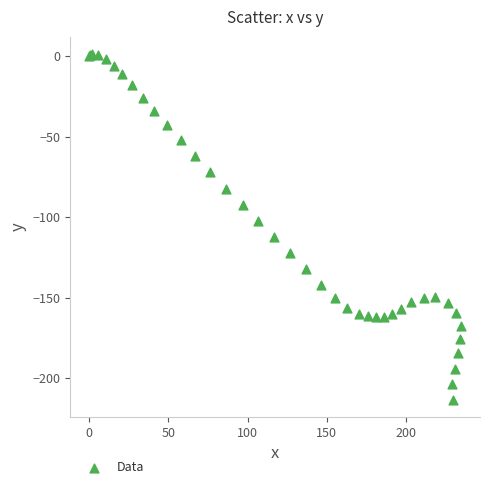

What Y value in the scatter plot is closest to -106?

-102.5